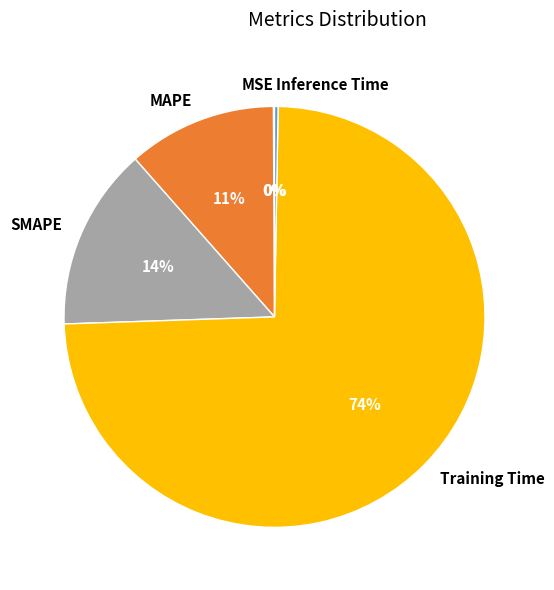

True or false: SMAPE accounts for 8% of the total.

False